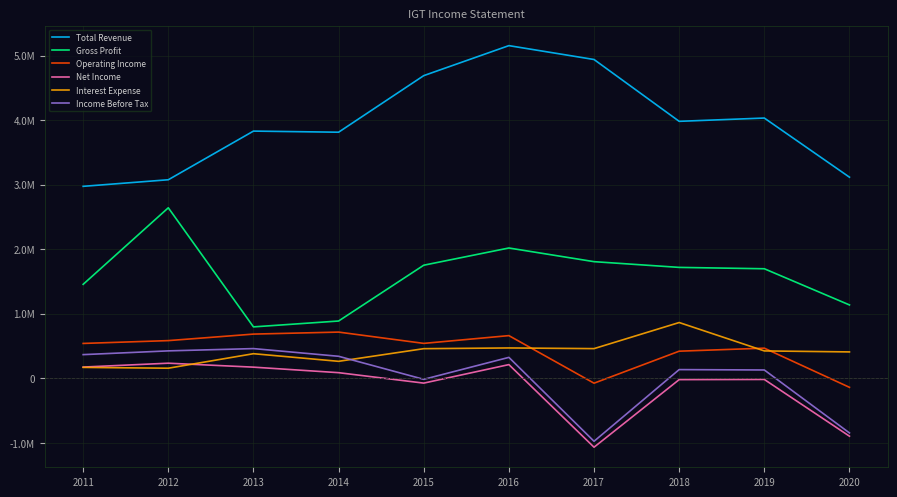

Which series has the largest total across all categories?

Total Revenue